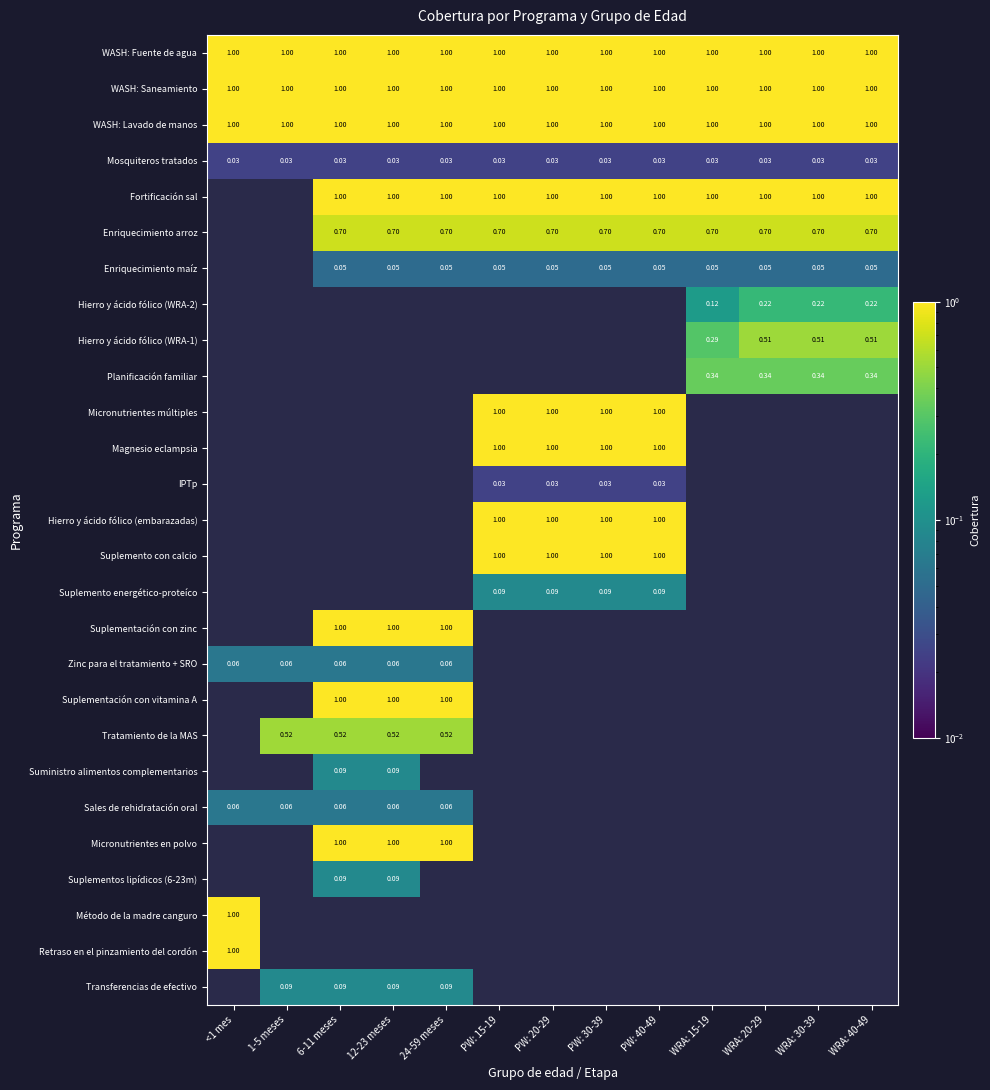

Rank the series by their maximum value, from lowest to highest.

IPTp, Mosquiteros tratados, Enriquecimiento maíz, Sales de rehidratación oral, Zinc para el tratamiento + SRO, Transferencias de efectivo, Suplementos lipídicos (6-23m), Suministro alimentos complementarios, Suplemento energético-proteíco, Hierro y ácido fólico (WRA-2), Planificación familiar, Hierro y ácido fólico (WRA-1), Tratamiento de la MAS, Enriquecimiento arroz, Retraso en el pinzamiento del cordón, Método de la madre canguro, Micronutrientes en polvo, Suplementación con vitamina A, Suplementación con zinc, Suplemento con calcio, Hierro y ácido fólico (embarazadas), Magnesio eclampsia, Micronutrientes múltiples, Fortificación sal, WASH: Lavado de manos, WASH: Saneamiento, WASH: Fuente de agua